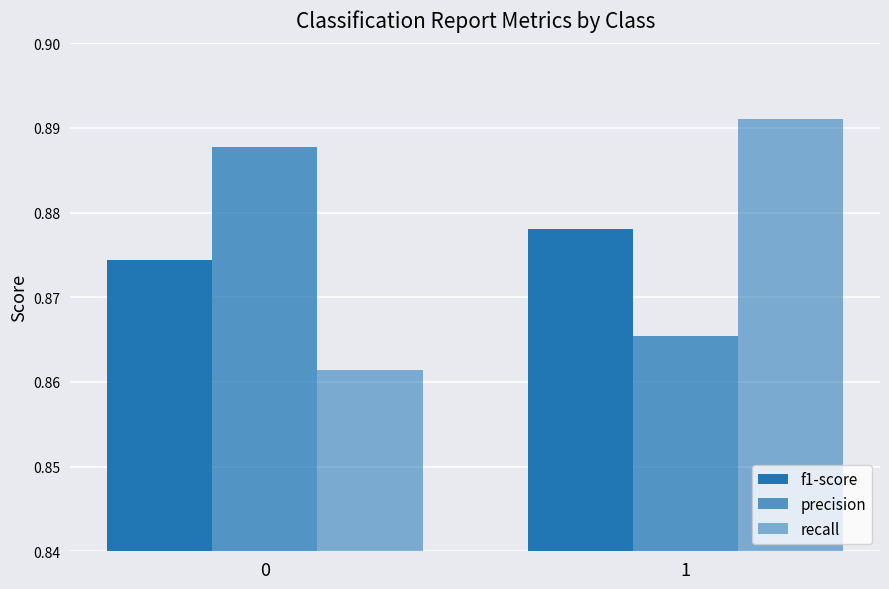

Which has a higher value, 1 or 0?

1